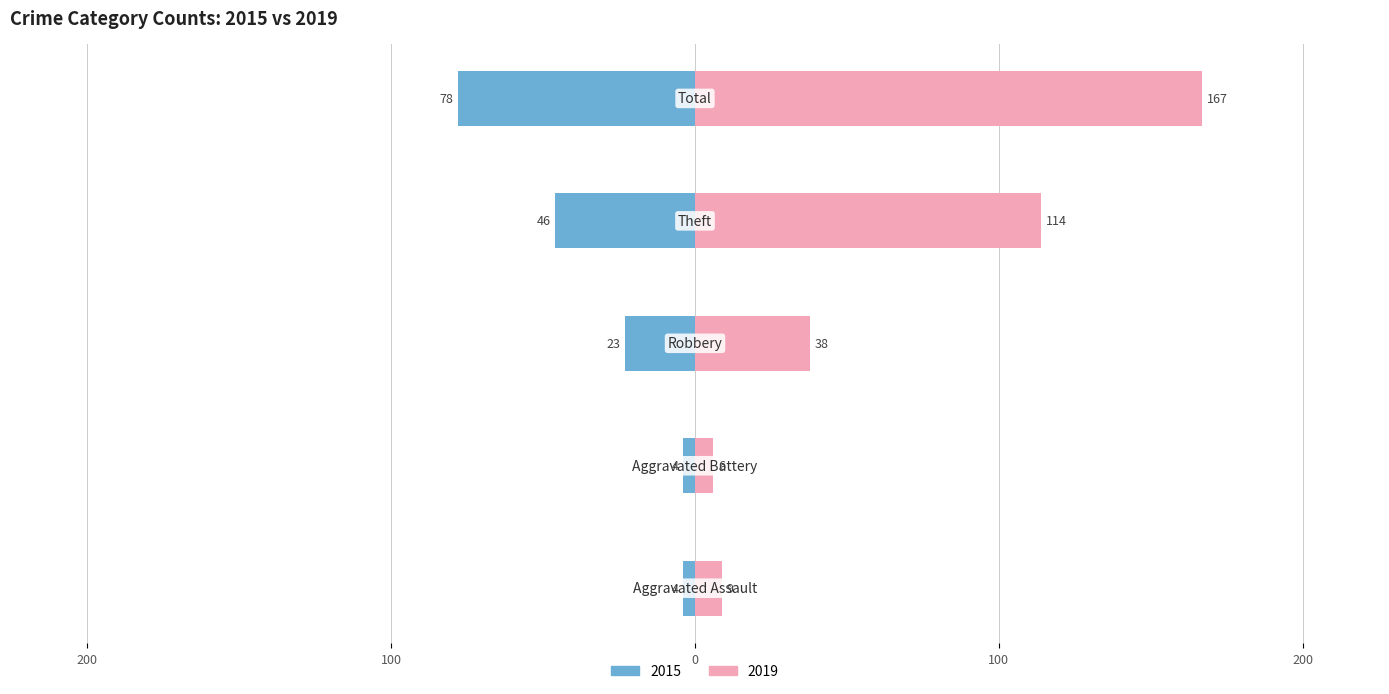

At which label does 2015 first exceed -23?

Aggravated Assault